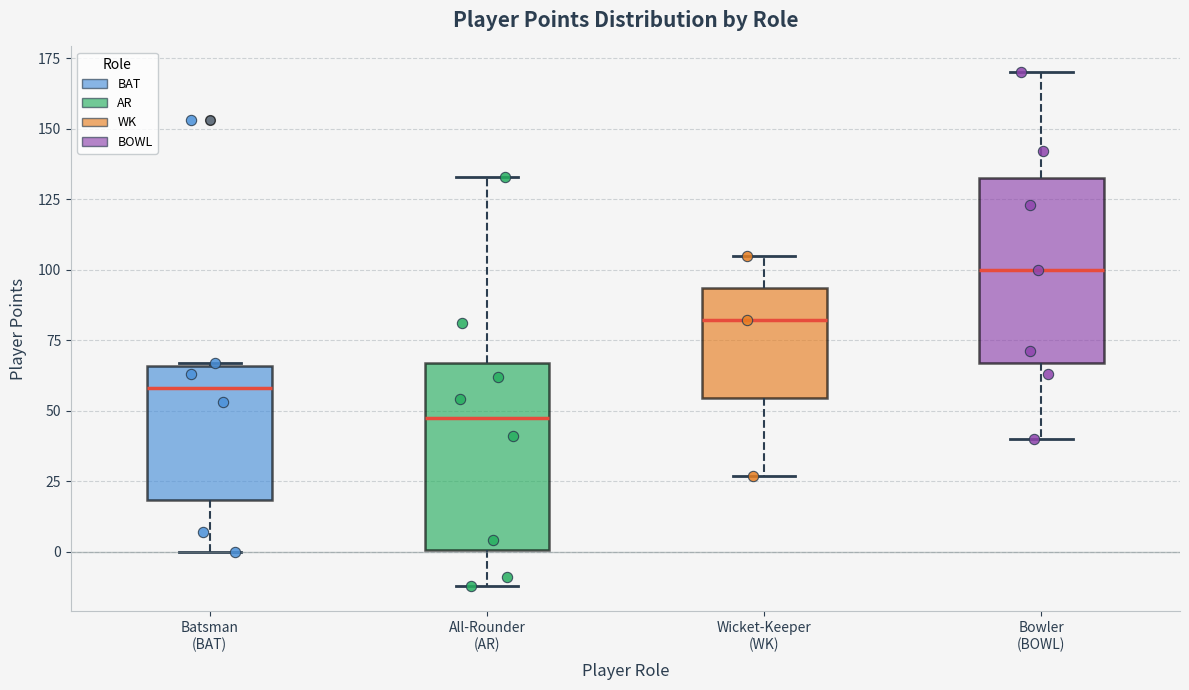

Which box has the lowest median line?

All-Rounder (AR)